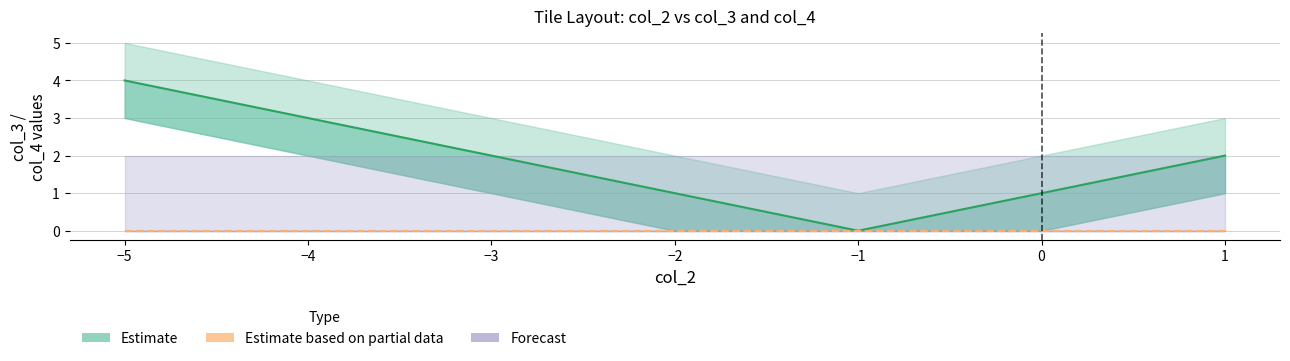

List the labels in order of value, largest first.

-5, -4, -3, 1, -2, 0, -1